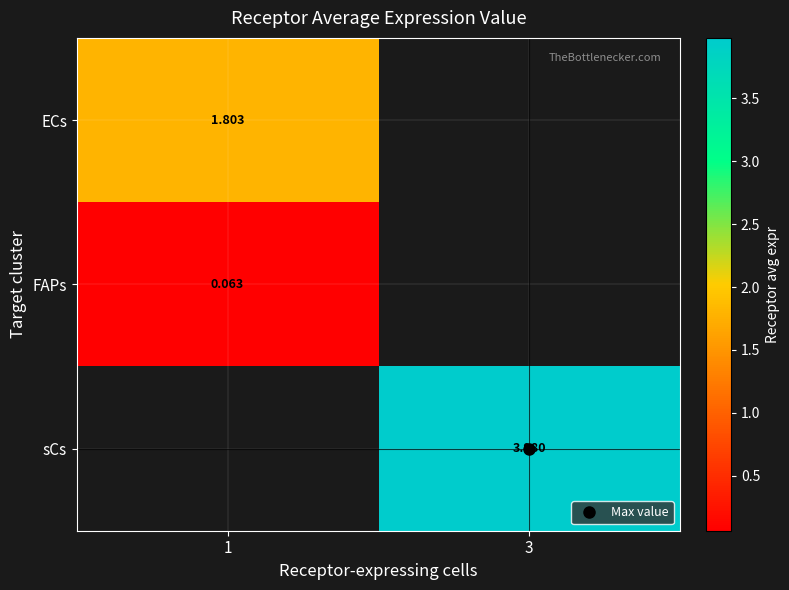

Between 1 and 3, which is larger?

3